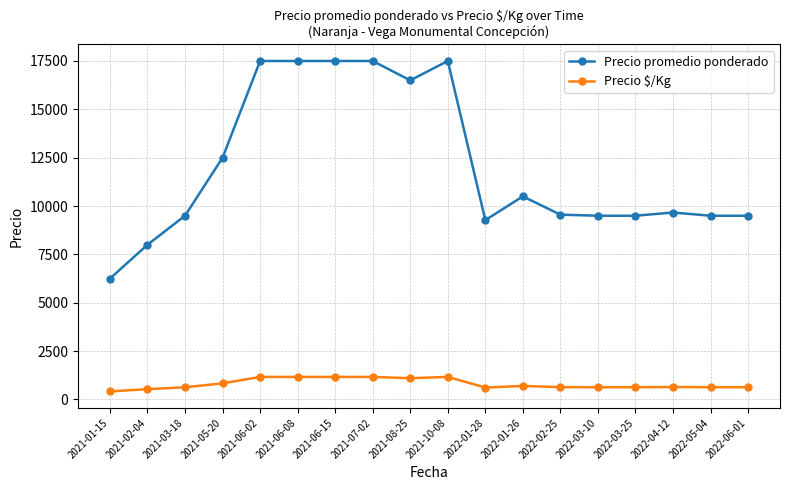

Which series has the largest range (max minus min)?

Precio promedio ponderado